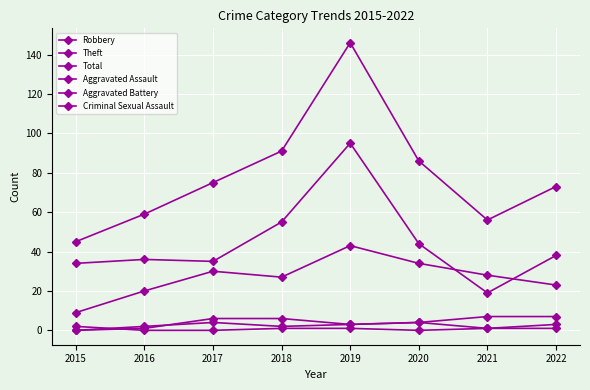

At which label does Criminal Sexual Assault reach its peak?

2015